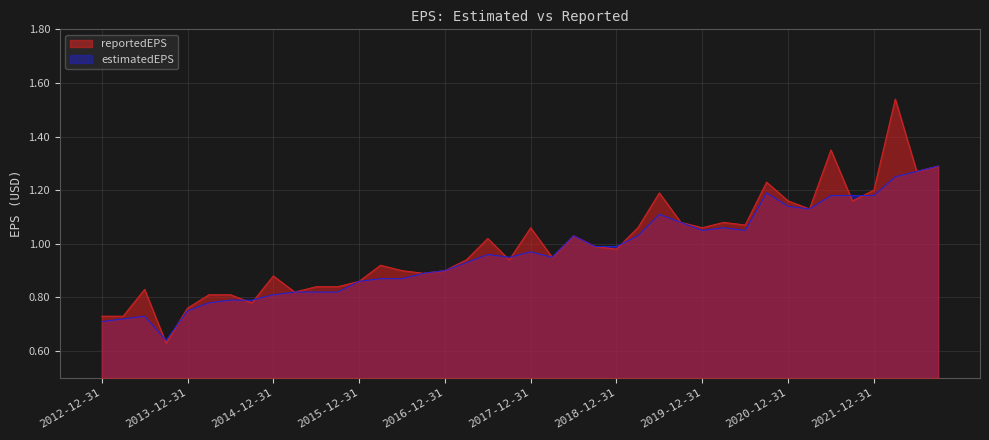

The value of reportedEPS at 2016-09-30 is 0.9. True or false?

True